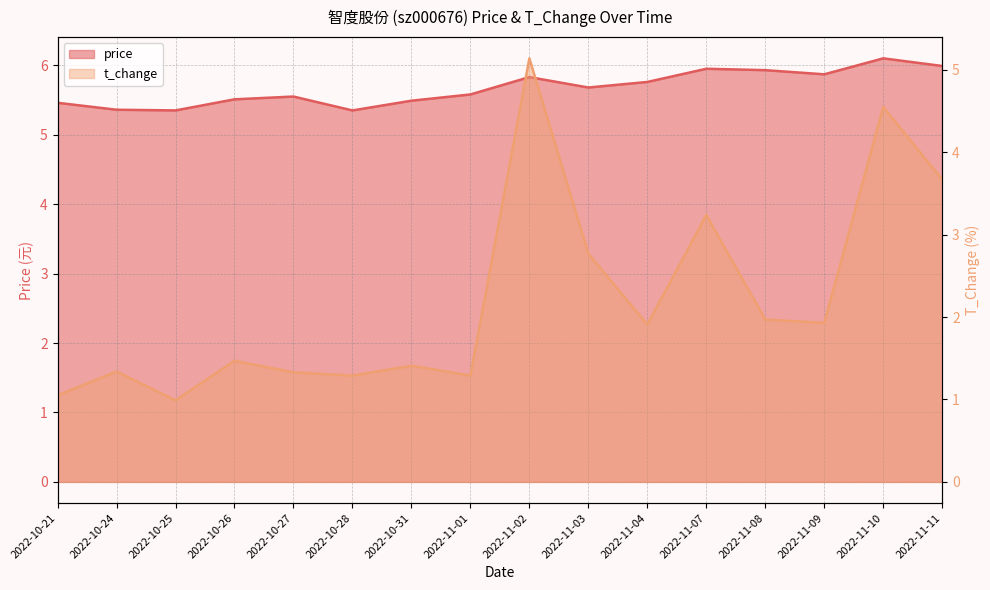

How many interior local peaks does the price series have?

4